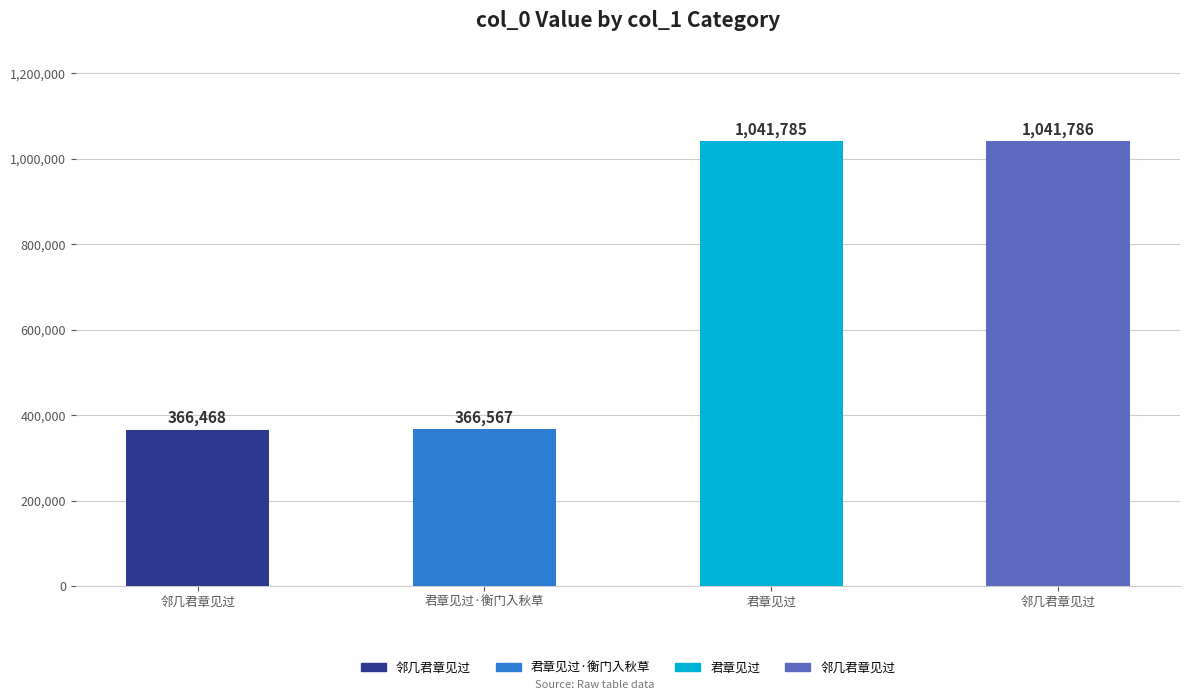

What is the approximate value at 君章见过, to the nearest 10?

1041780